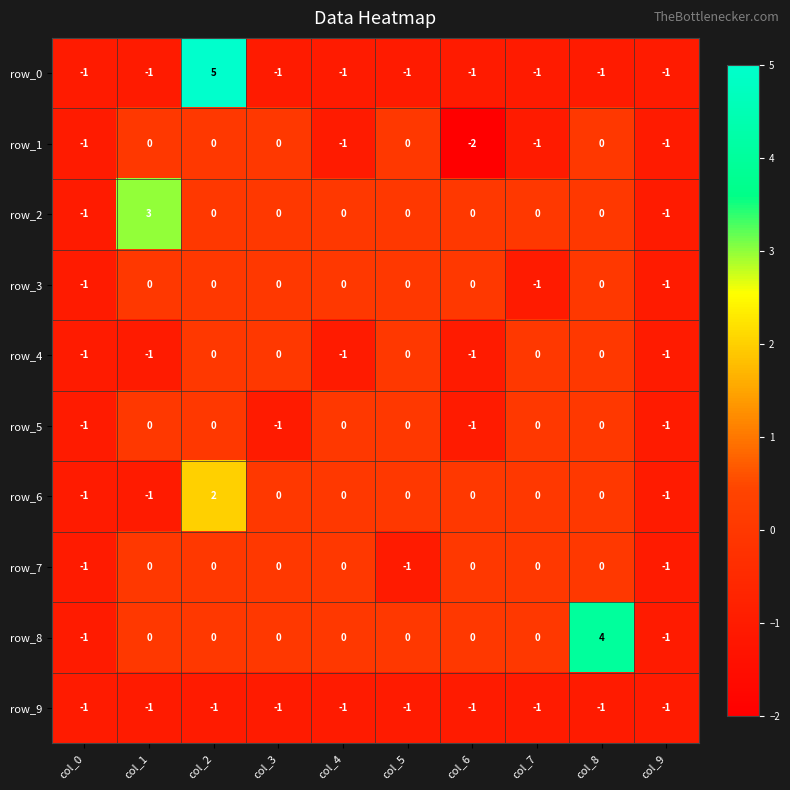

Which label corresponds to the smallest value in the chart?

col_6